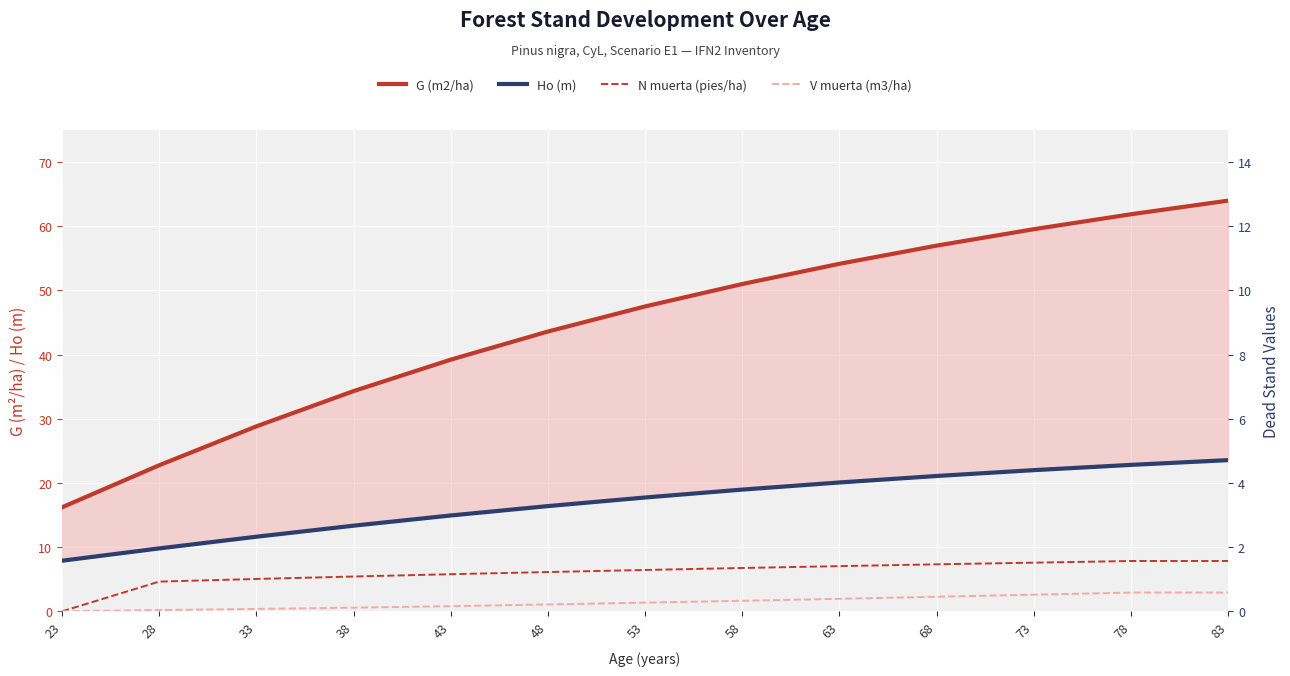

Reading left to right, list all the values displayed in this chart.

G (m2/ha): 16.2	22.8	28.8	34.3	39.2	43.6	47.5	51.0	54.1	57.0	59.5	61.9	64.0
Ho (m): 7.9	9.8	11.6	13.3	14.9	16.4	17.7	19.0	20.1	21.1	22.0	22.8	23.6
N muerta (pies/ha): 0.0	4.6	5.0	5.4	5.8	6.1	6.4	6.8	7.0	7.3	7.6	7.8	7.8
V muerta (m3/ha): 0.0	0.2	0.4	0.6	0.8	1.1	1.4	1.6	1.9	2.3	2.6	2.9	2.9